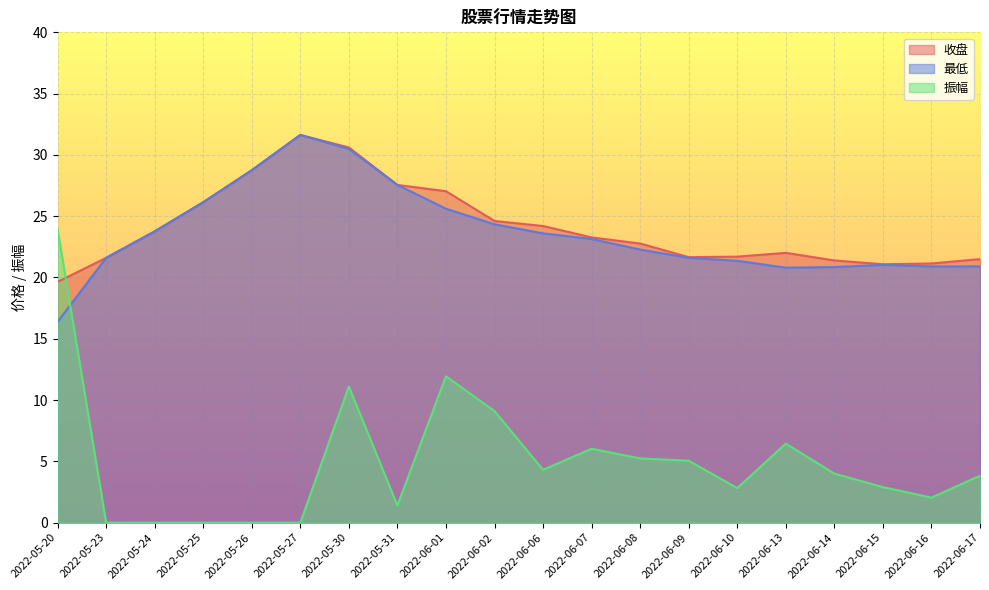

How many lines are shown in the chart?

3